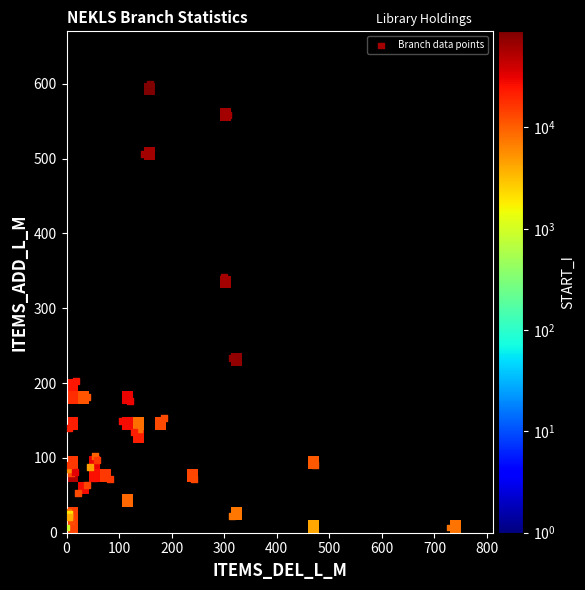

What is the difference between the second highest and second lowest values in the start_i series?

69447